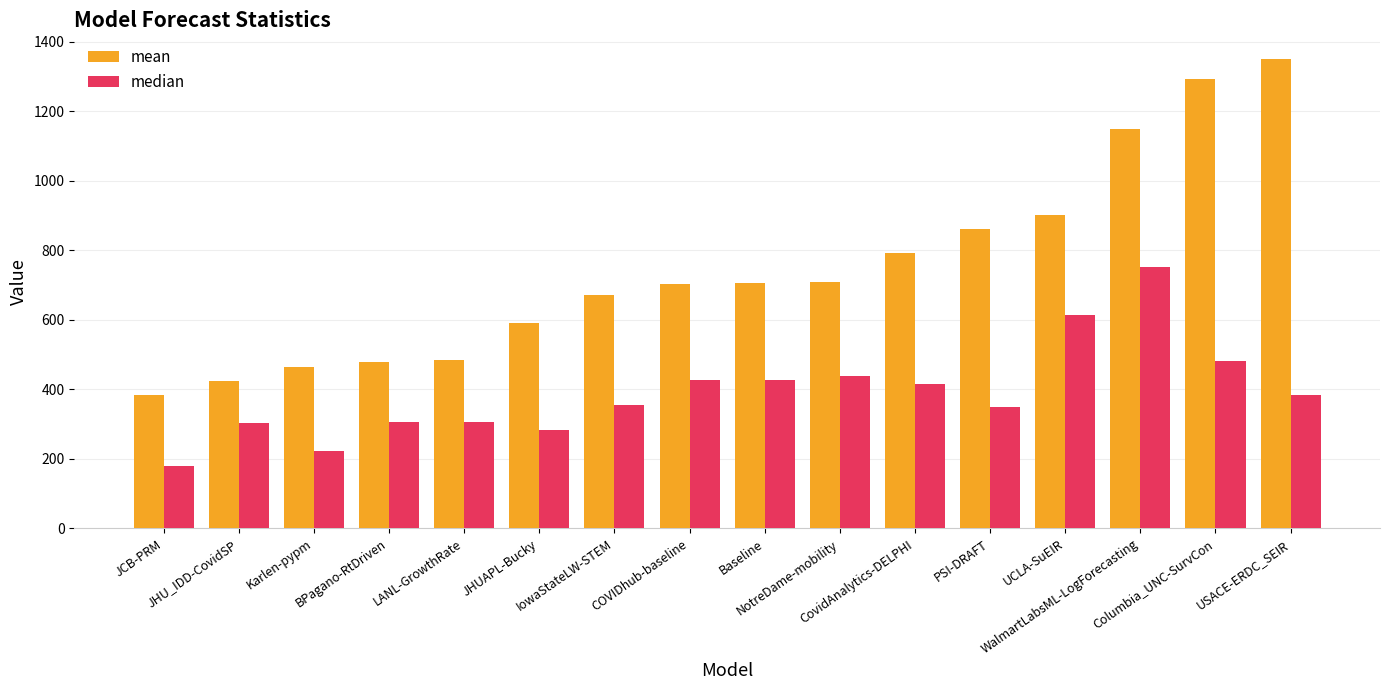

What is the label of the 2nd bar from the right?

Columbia_UNC-SurvCon